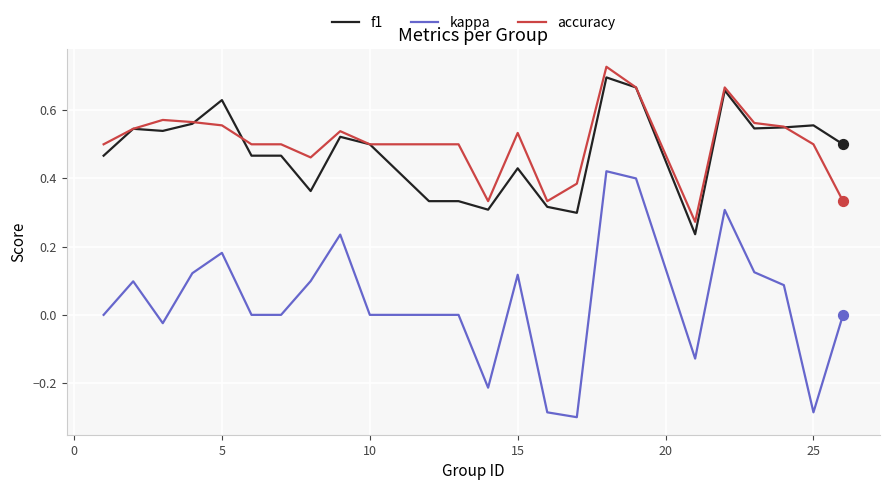

True or false: kappa and accuracy cross at least once.

False